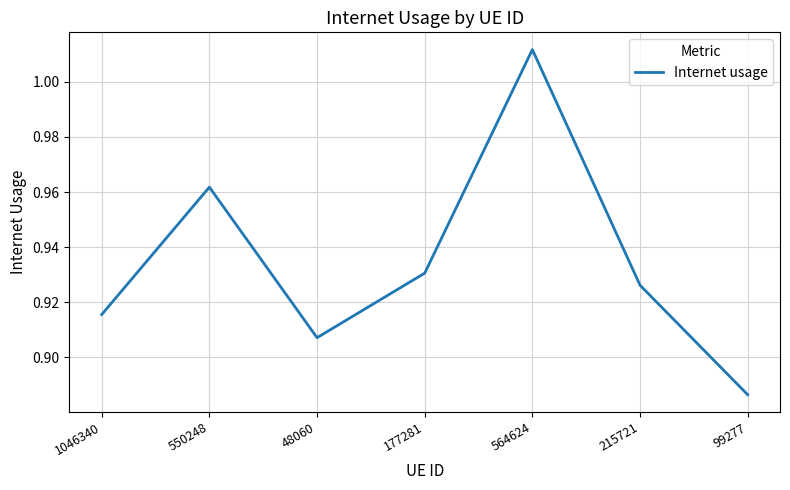

Rank the categories by value from highest to lowest.

564624, 550248, 177281, 215721, 1046340, 48060, 99277